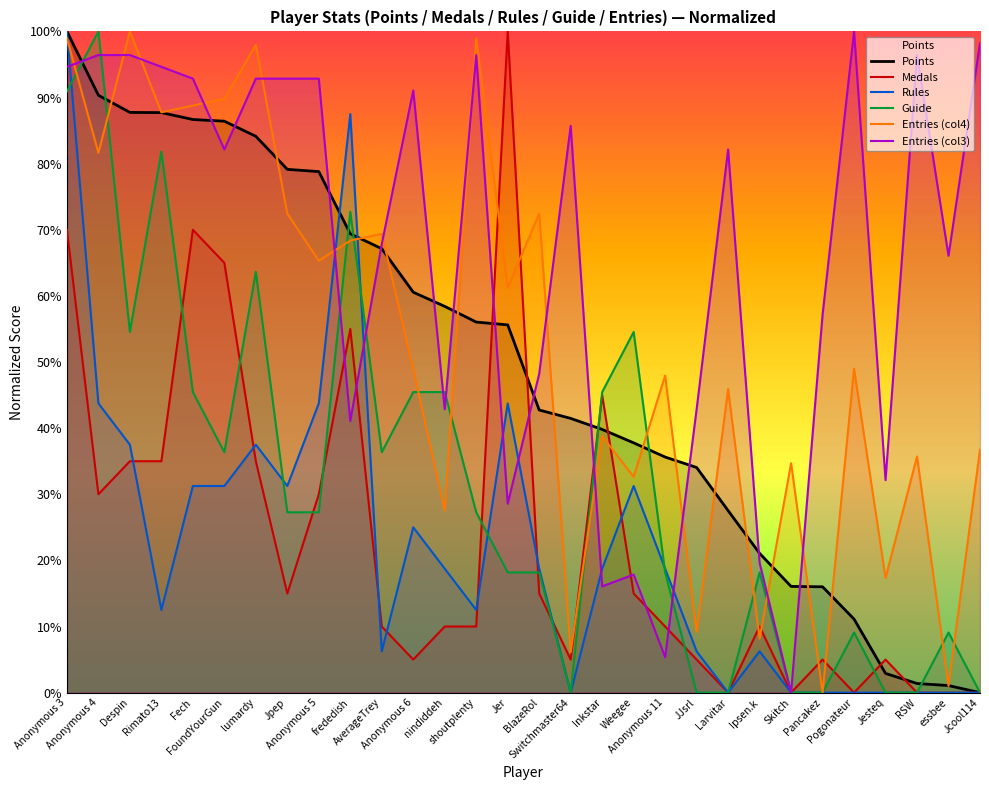

The value of Entries (col4) at shoutplenty is 99.0. True or false?

True